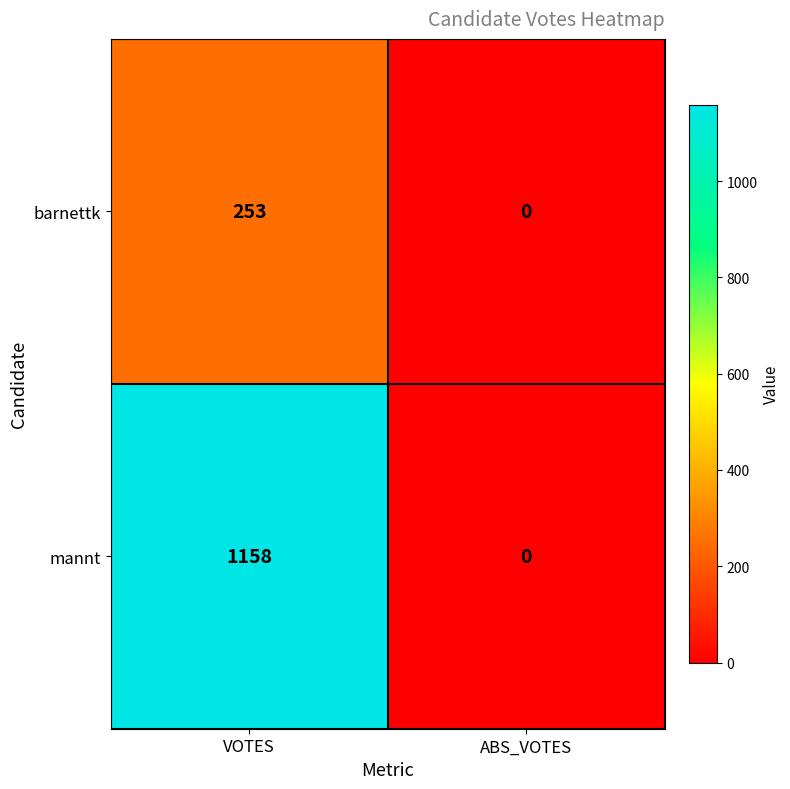

What is the difference between the barnettk values at ABS_VOTES and VOTES?

253